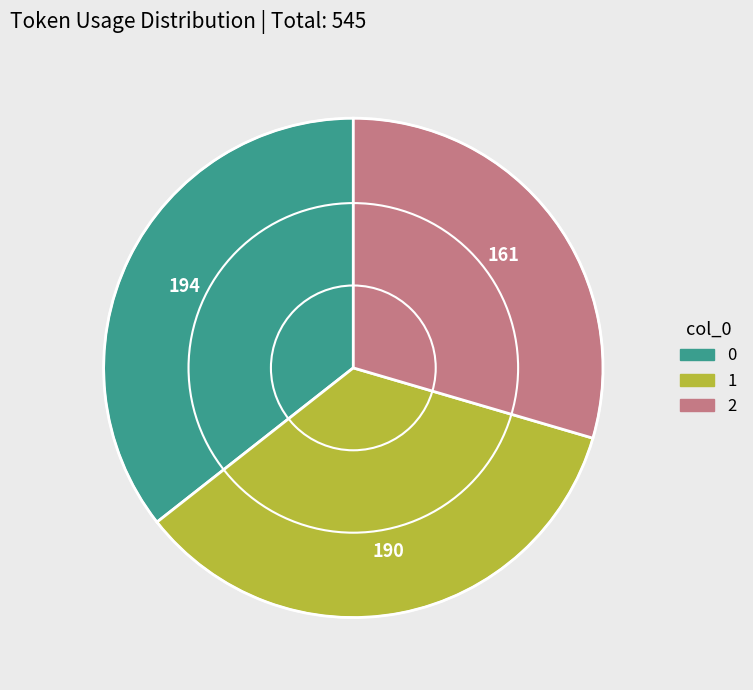

Rank the categories by value from lowest to highest.

2, 1, 0